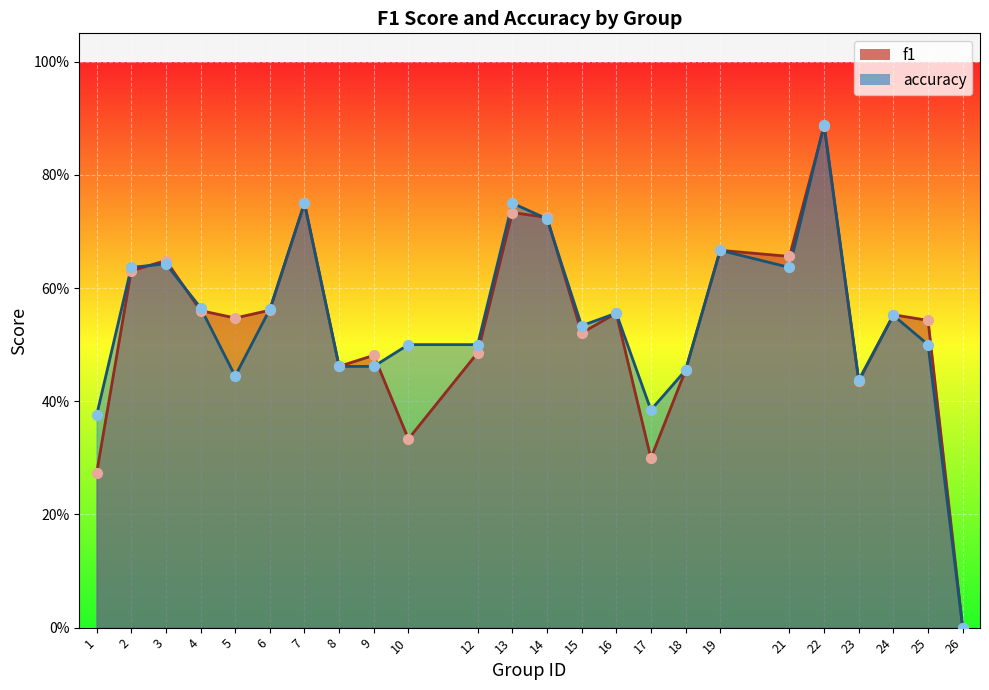

Is the value of accuracy at 21 greater than the value of f1 at 17?

Yes